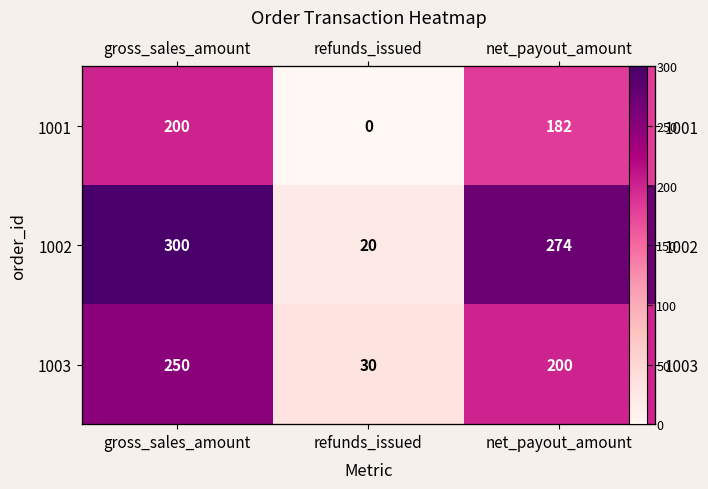

The 1002 series shows 20 at refunds_issued. True or false?

True